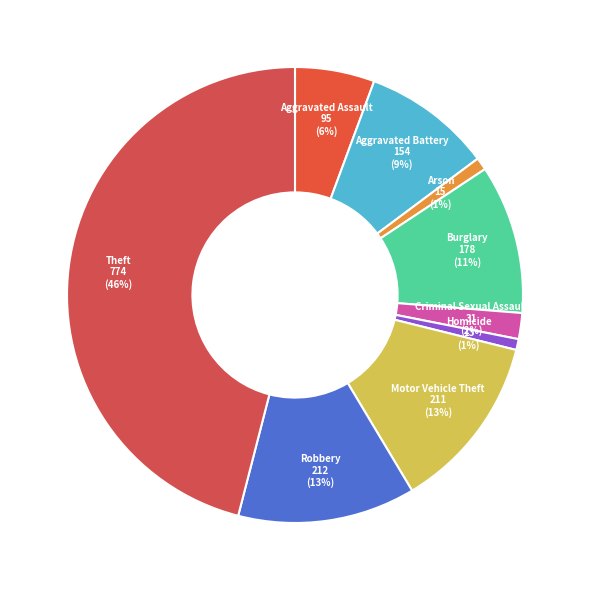

The Arson slice represents 11% of the pie. True or false?

False